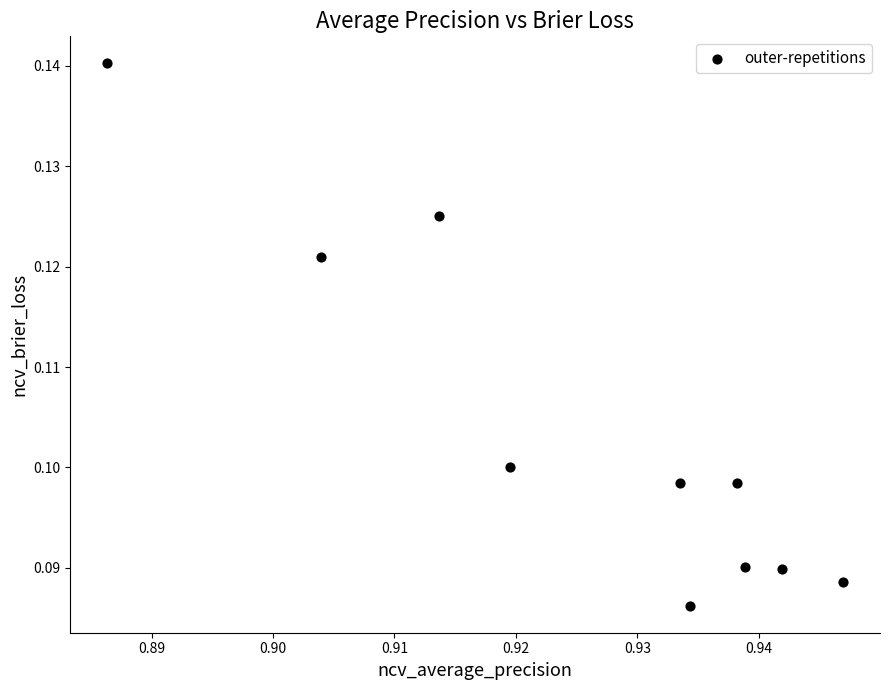

What is the average X value?

0.9